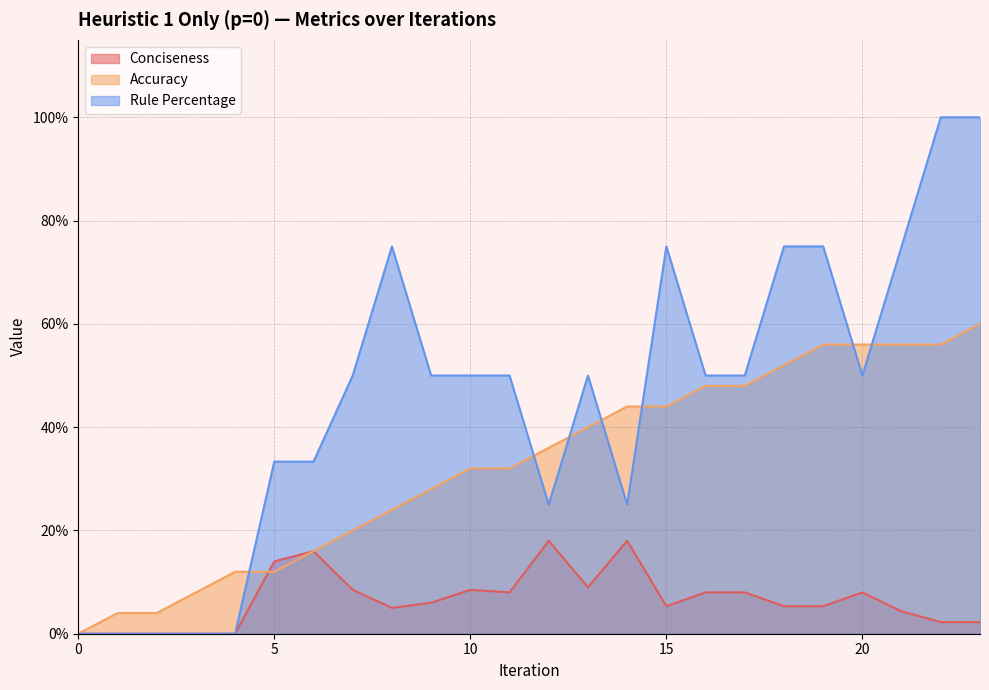

What is the value of the Conciseness point at the 8th from the left?

8.5